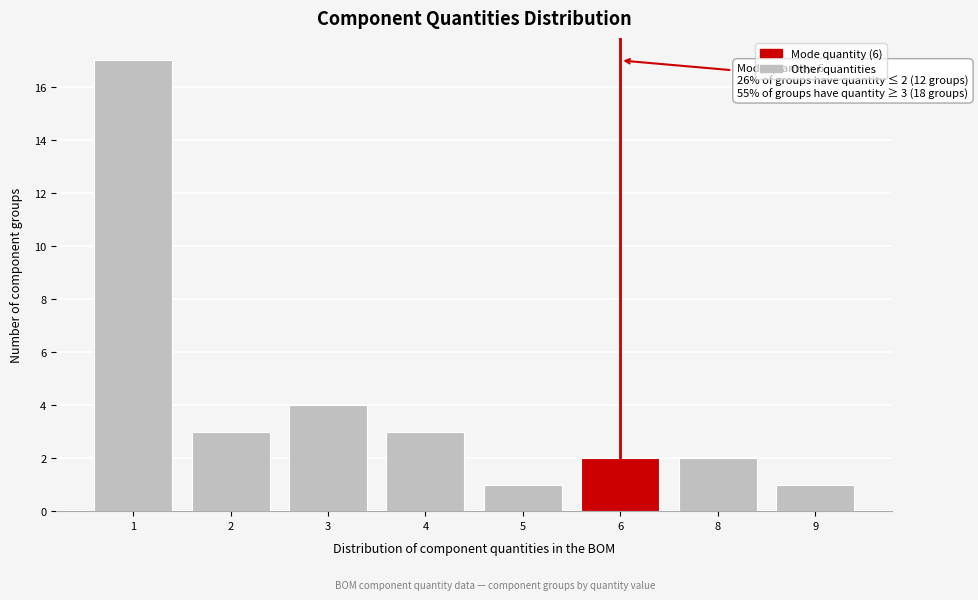

Reading left to right, list all the values displayed in this chart.

1=17	2=3	3=4	4=3	5=1	6=2	8=2	9=1